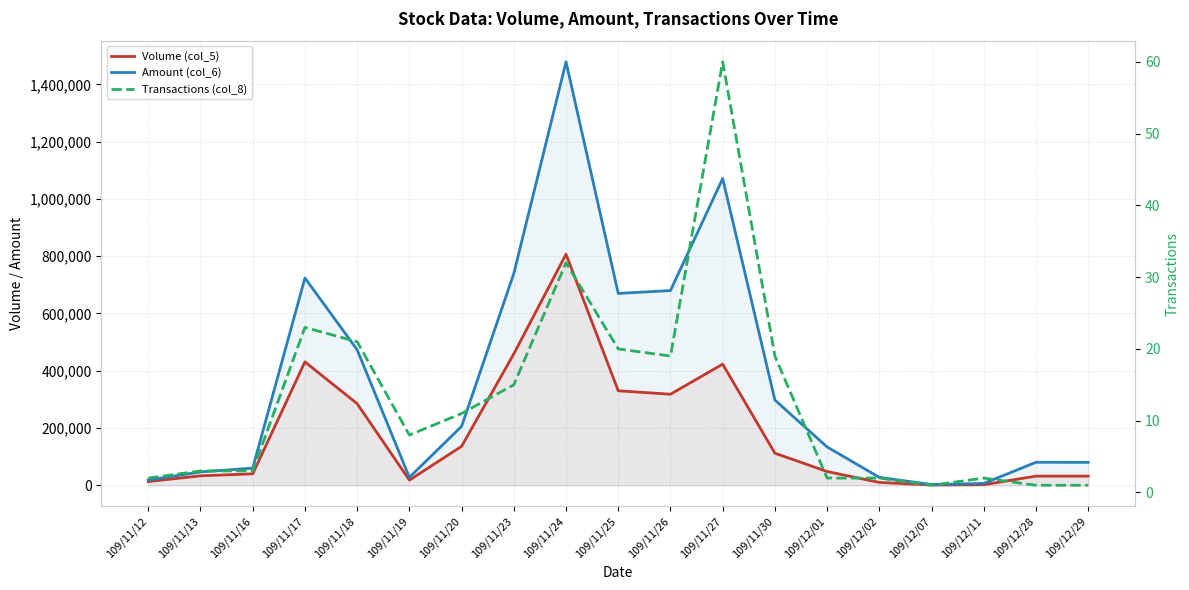

At how many categories does at least one series exceed 1210300?

1